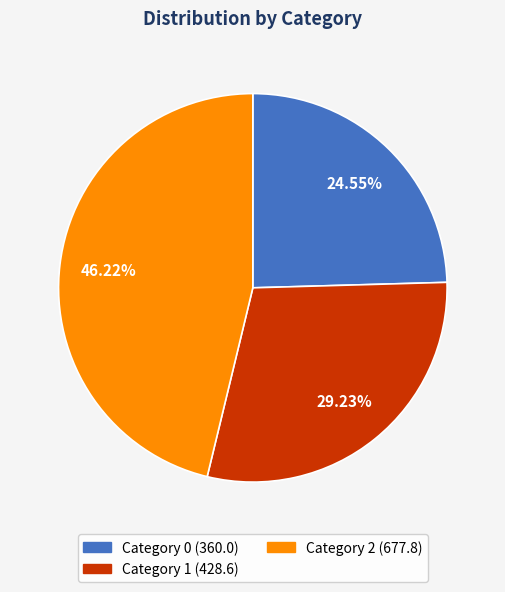

Is there a majority slice in this chart?

No